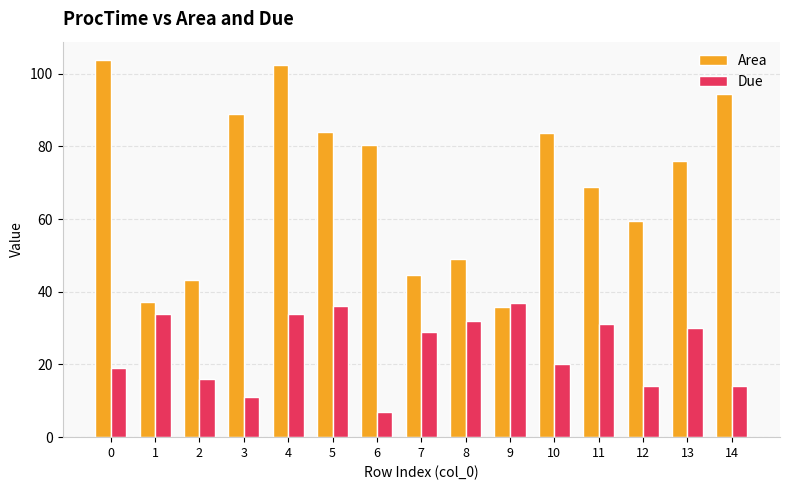

What is the approximate value of Area at 8?

48.9